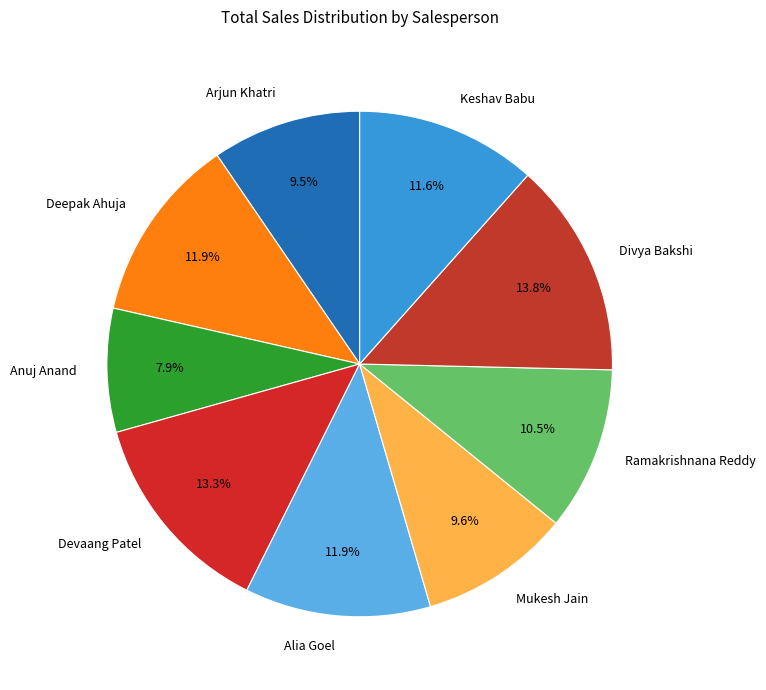

Approximately how many times larger is the value at Anuj Anand compared to Arjun Khatri?

0.8